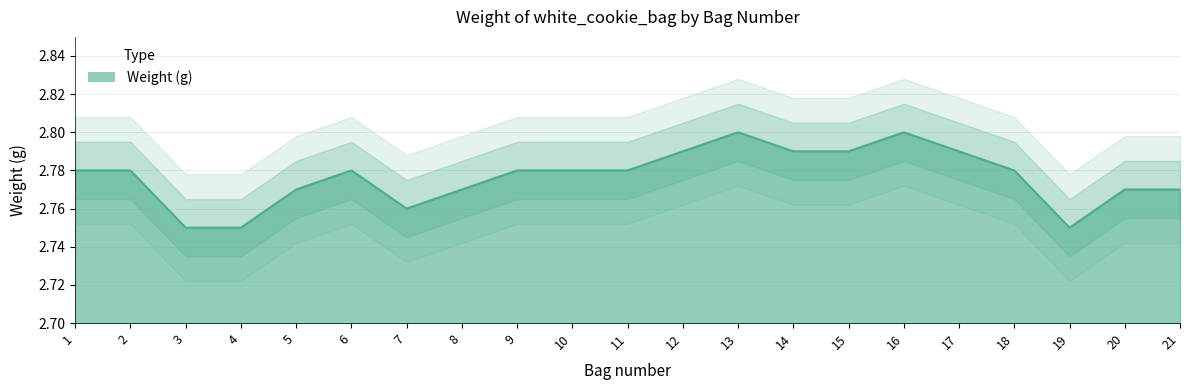

How many values are between 2 and 3?

21